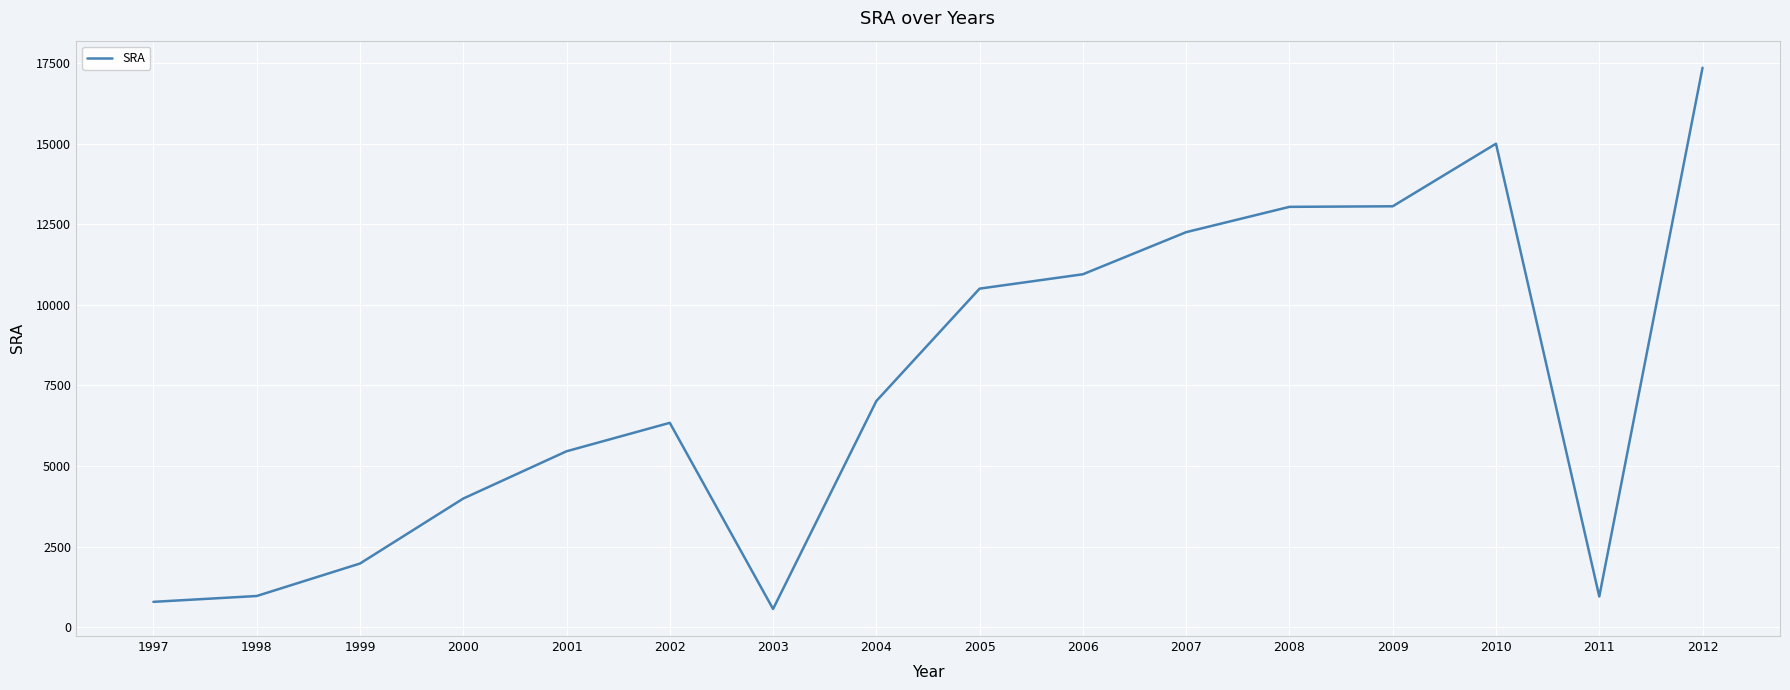

Where is the data nearest to the value 8957?

2005